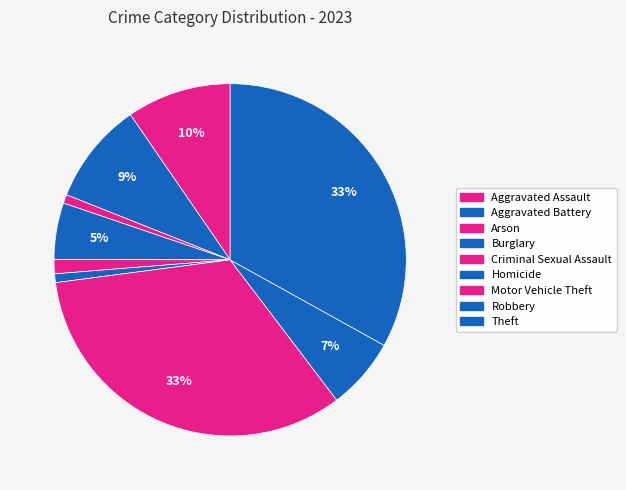

Count the number of slices in the pie.

9